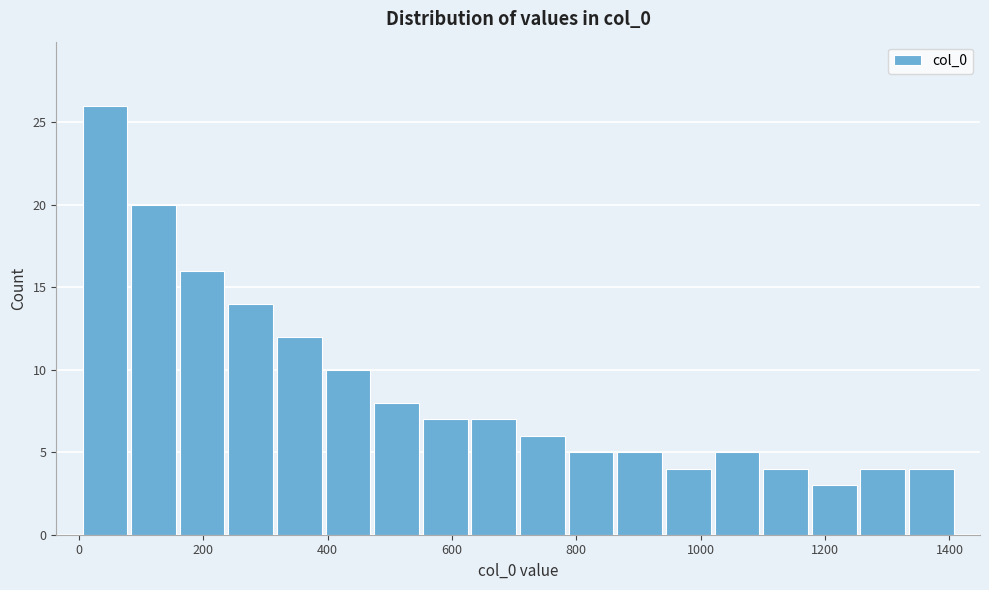

Read against the x-axis, roughly where is the centre of the tallest bar?

40